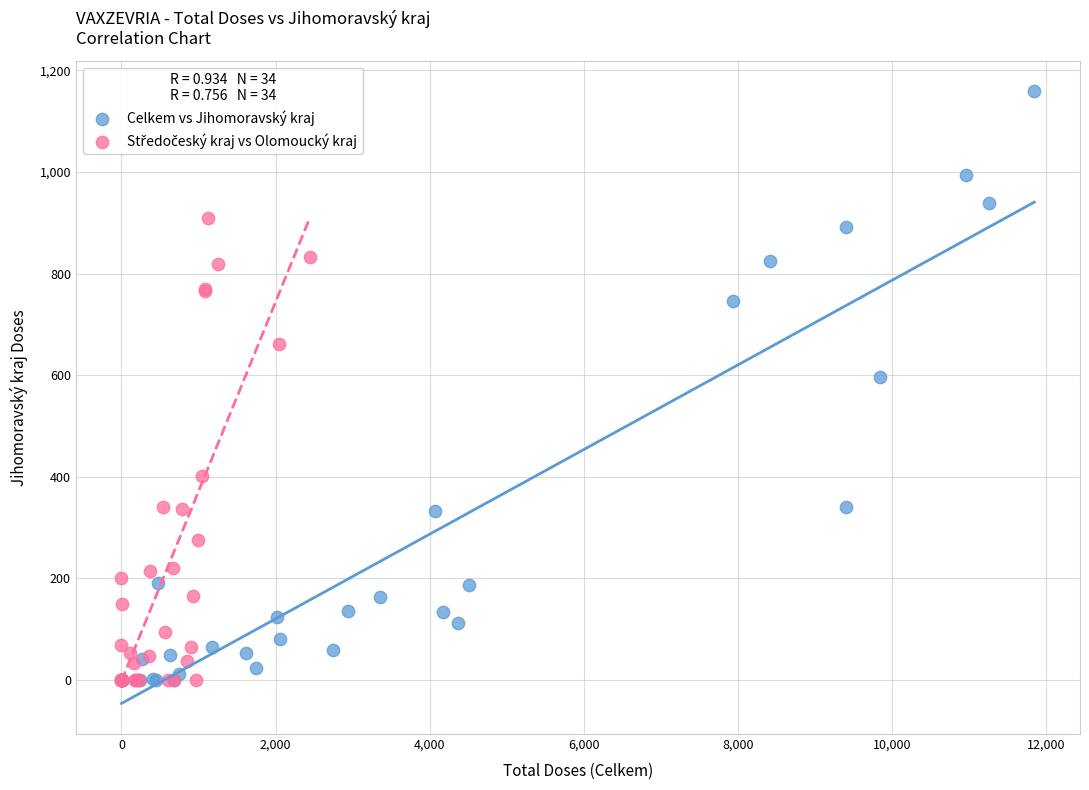

Which series has the largest Y range (max minus min)?

Celkem vs Jihomoravský kraj